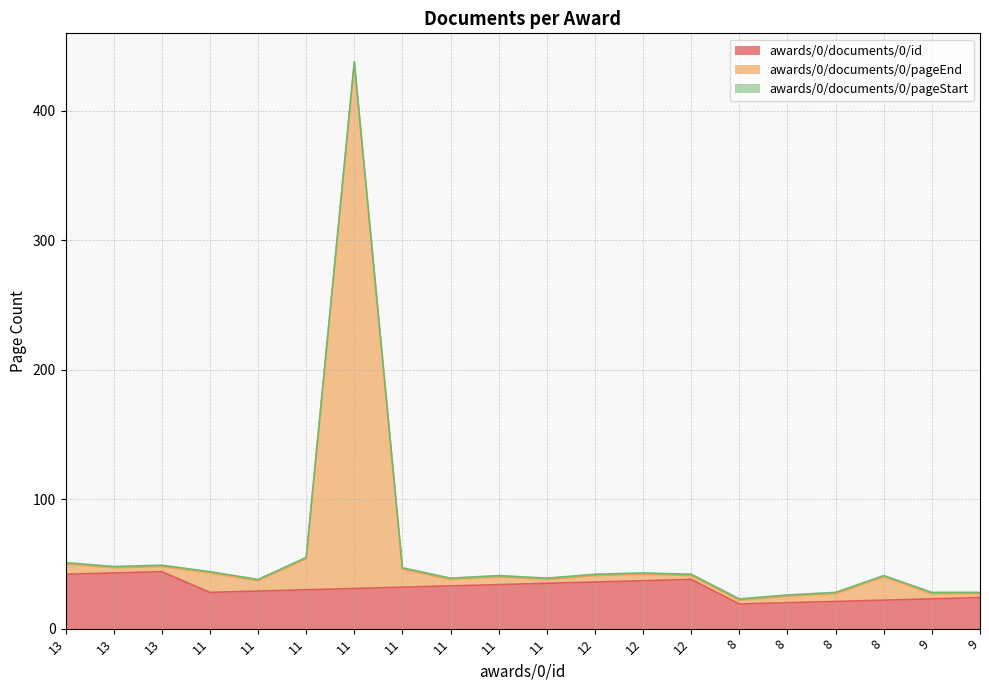

True or false: awards/0/documents/0/pageEnd has a value of 36 at 8.

False